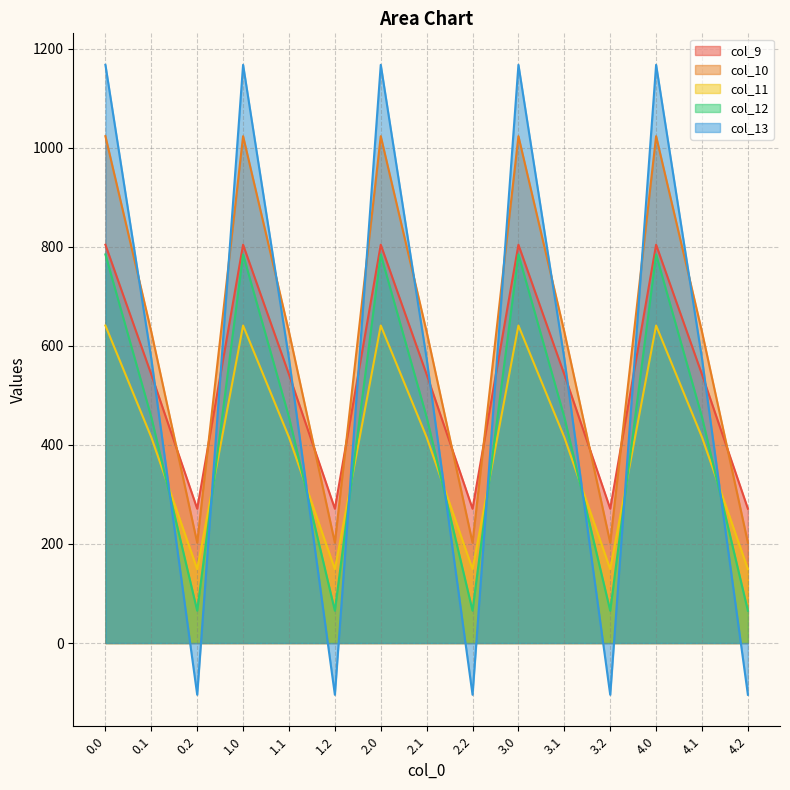

How many values in the col_12 series exceed 456?

10